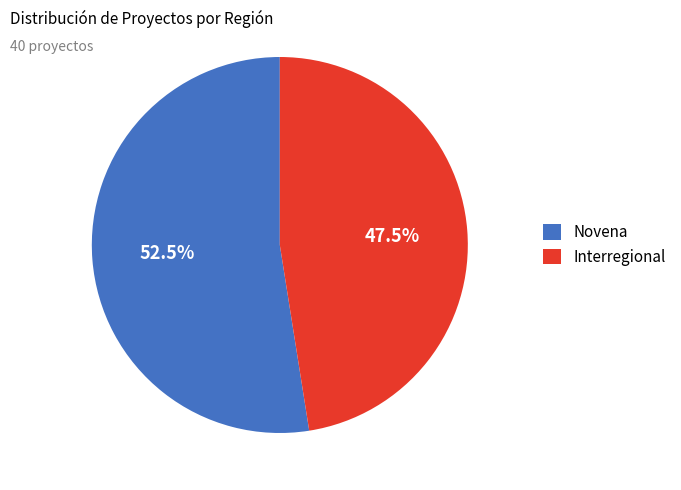

What is the ratio of the value at Novena to the value at Interregional?

1.1